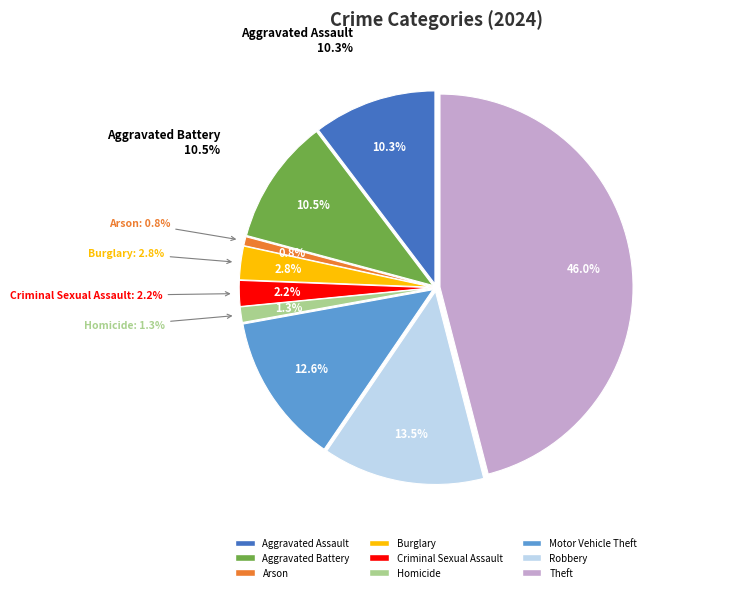

Combined, what portion of the pie is Theft and Arson?

46.7%